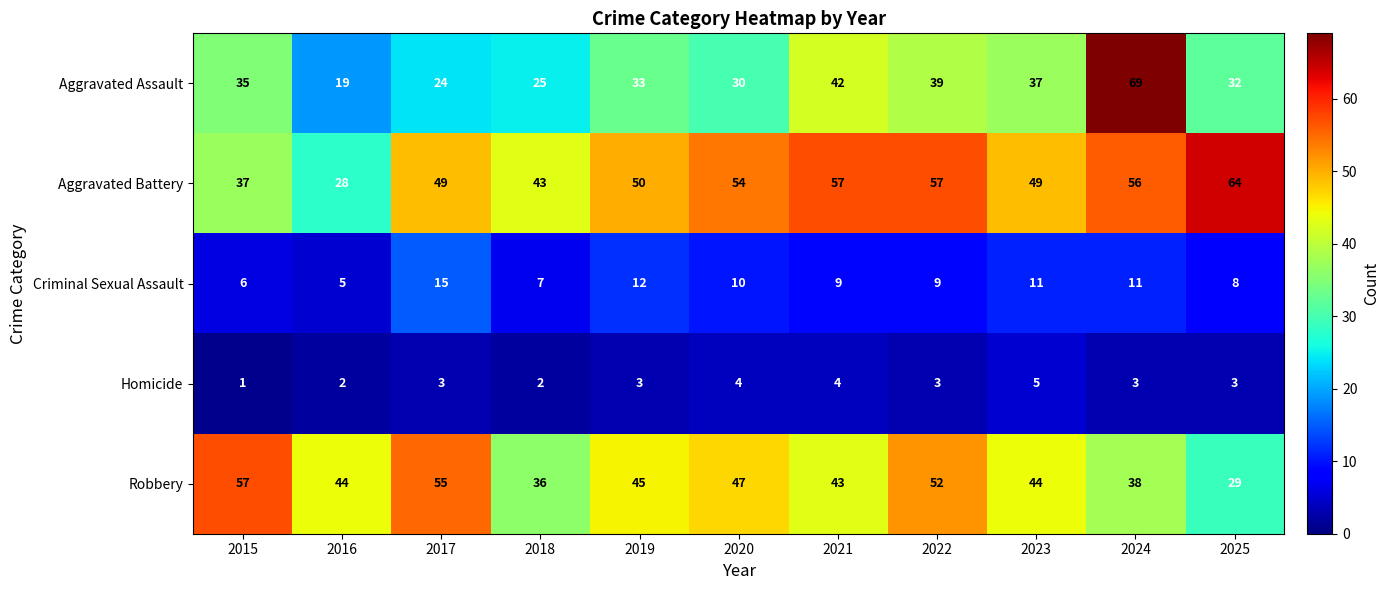

At which label does Criminal Sexual Assault first exceed 9?

2017